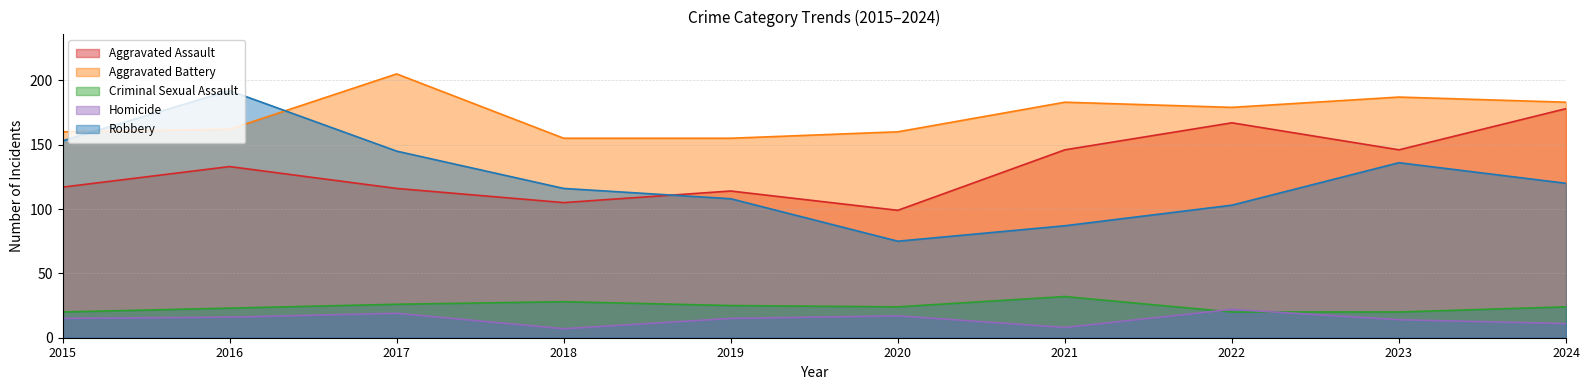

What is the sum of the Criminal Sexual Assault values at 2022 and 2020?

44